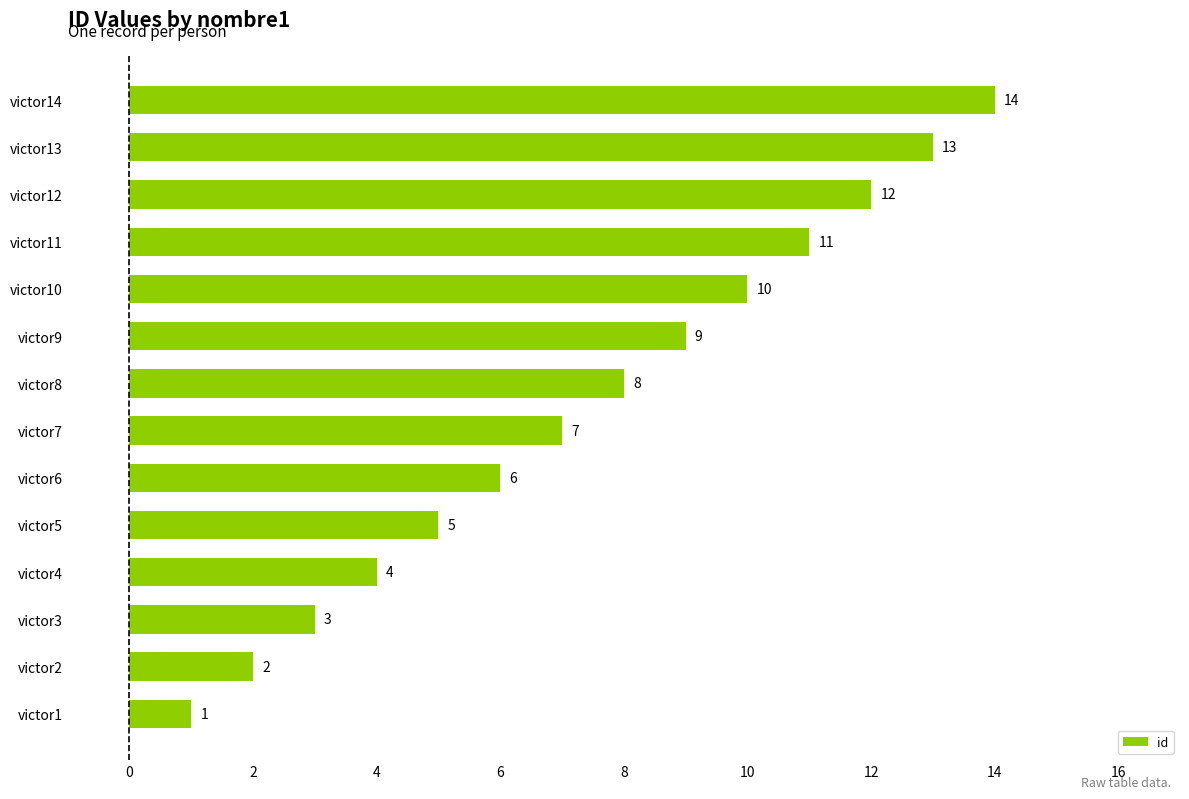

Which label corresponds to the largest value in the chart?

victor14